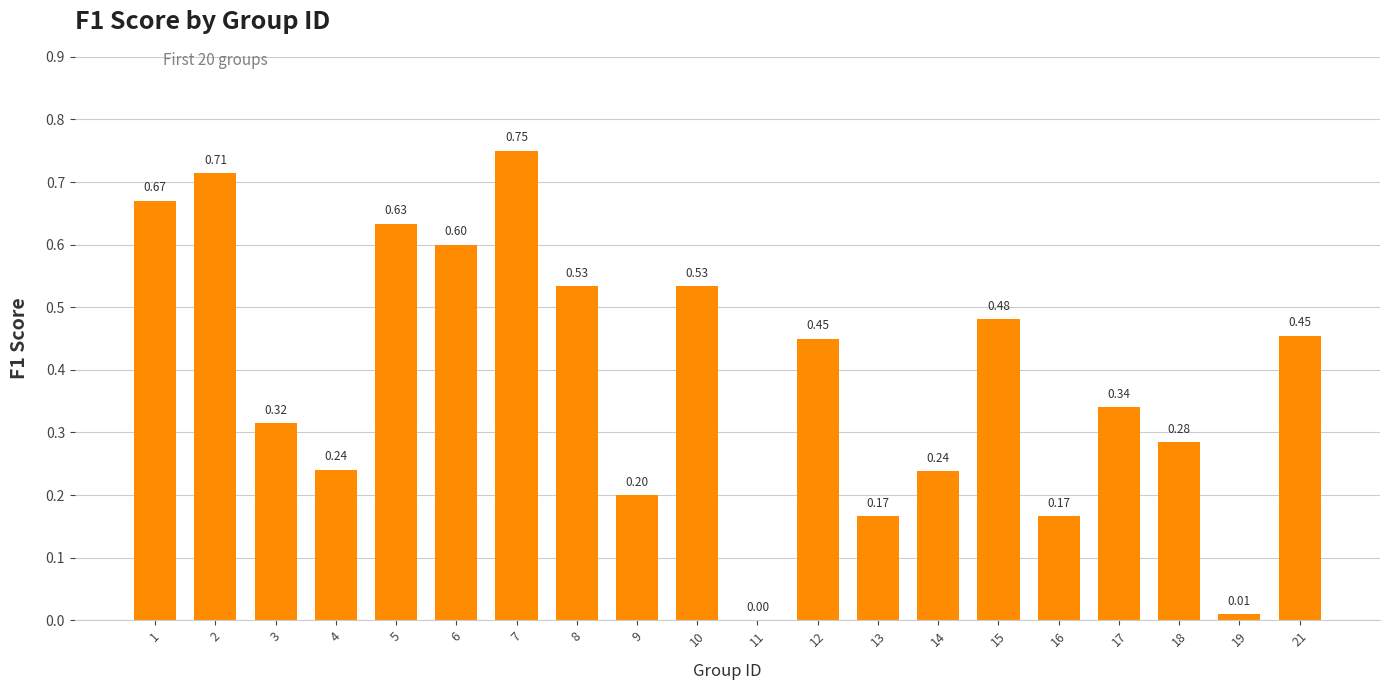

What is the change in value from 6 to 17?

-0.3